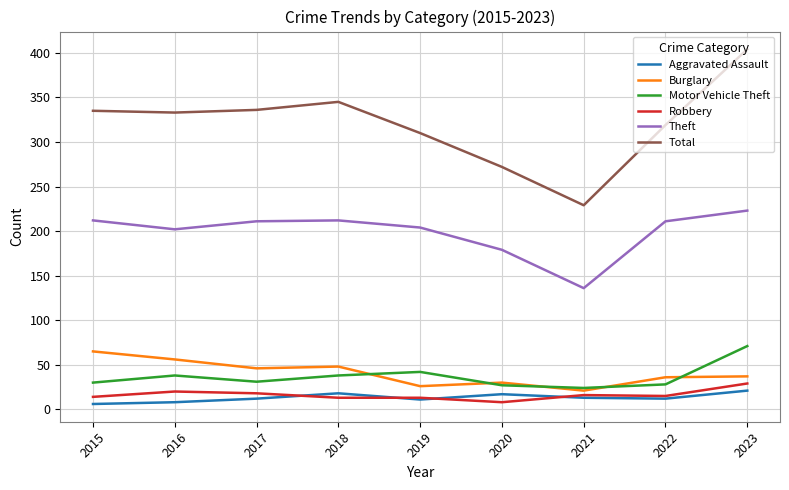

How many categories are shown in the chart?

9